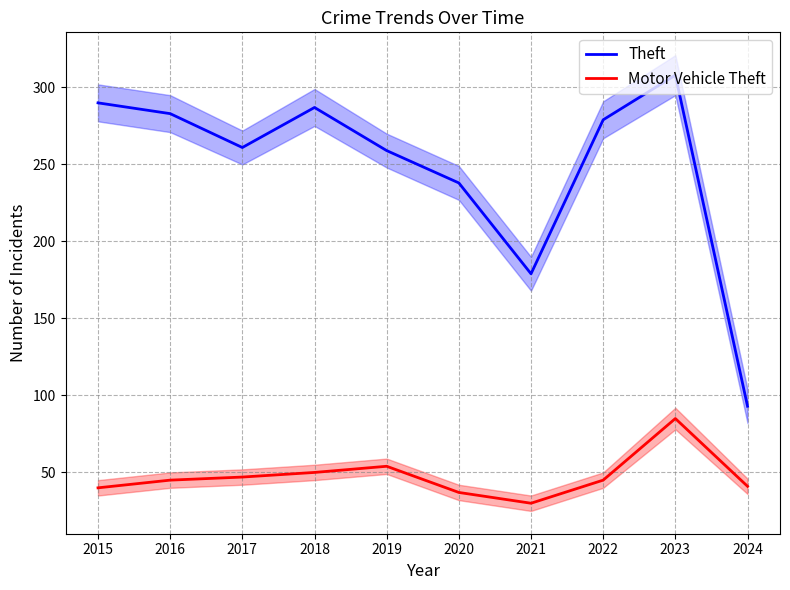

Rank the series at 2018 from lowest to highest value.

Motor Vehicle Theft, Theft